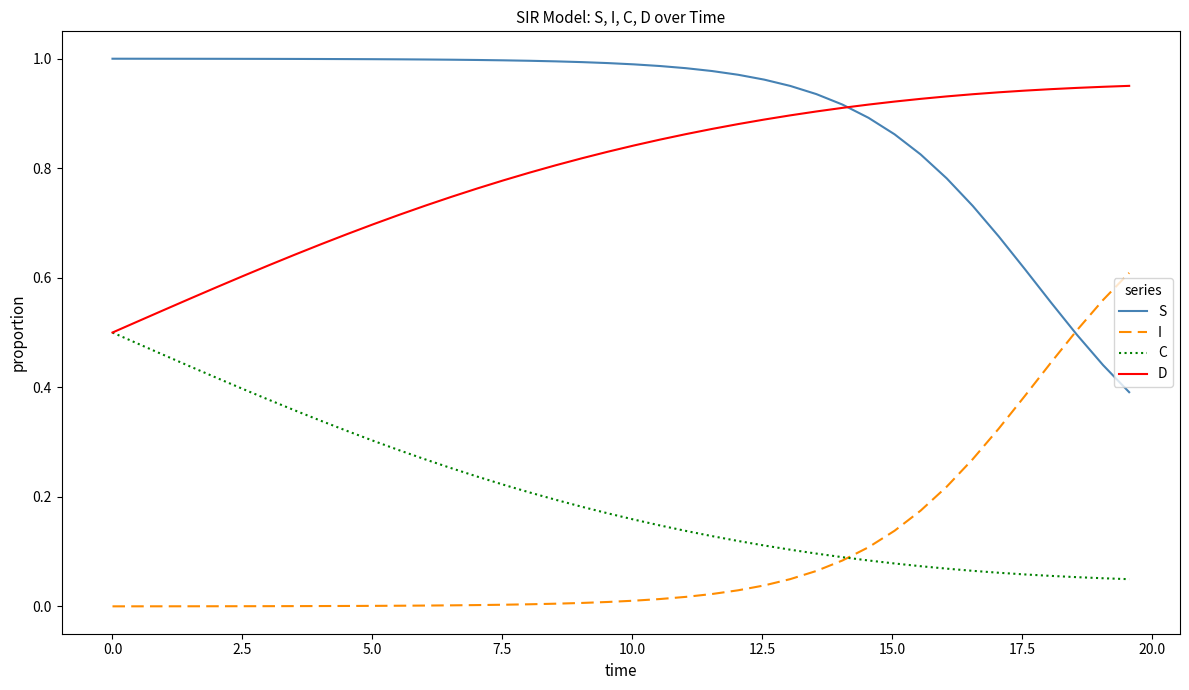

True or false: I and D cross at least once.

False